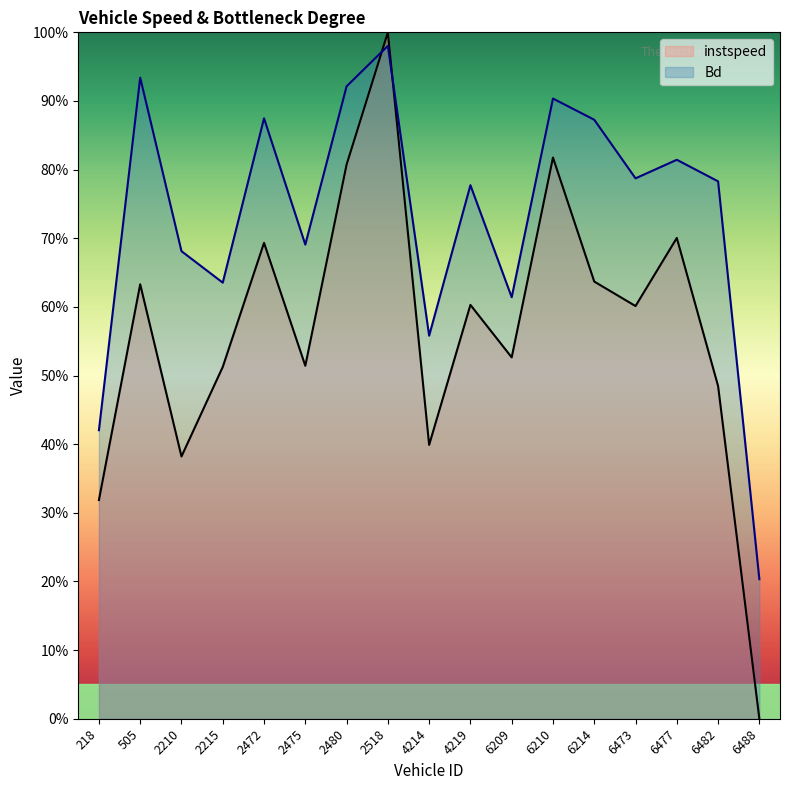

Is the value of Bd at 6477 greater than the value of instspeed at 4219?

Yes